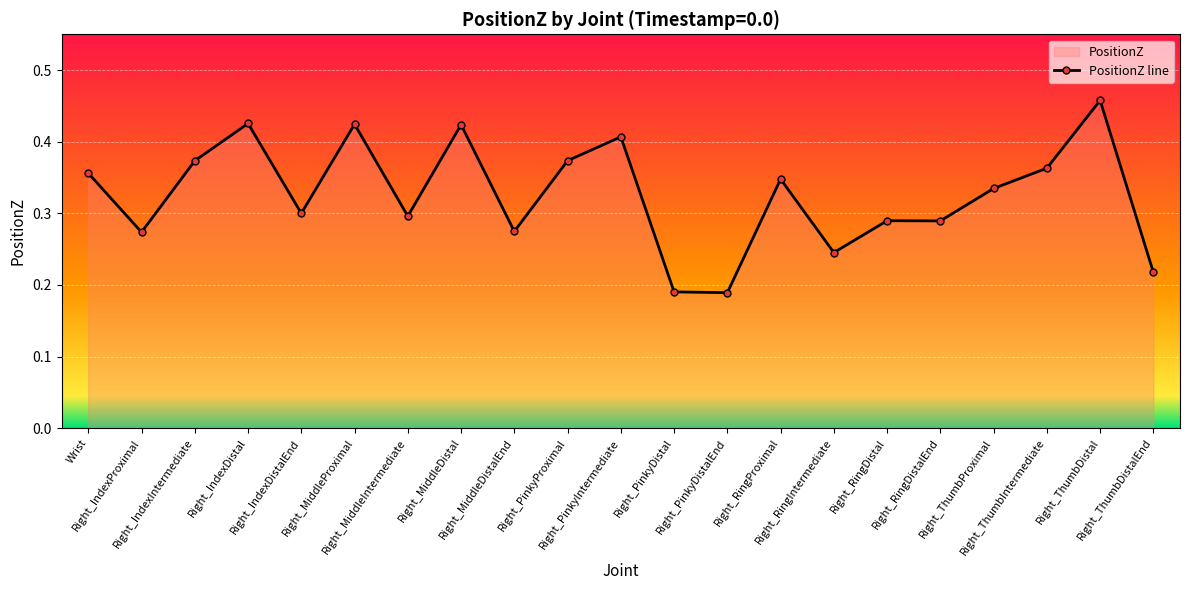

The value at Right_RingDistal is 0.3. True or false?

True